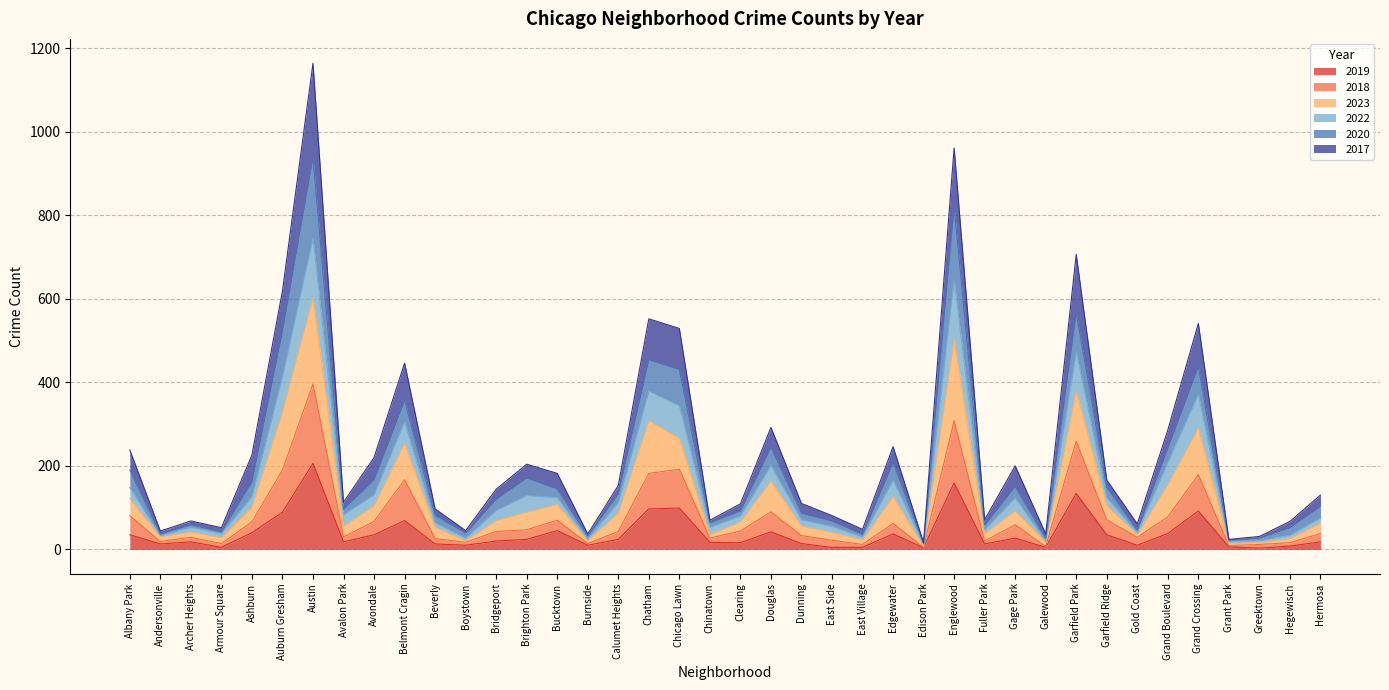

The 2023 series shows 4 at Edison Park. True or false?

False